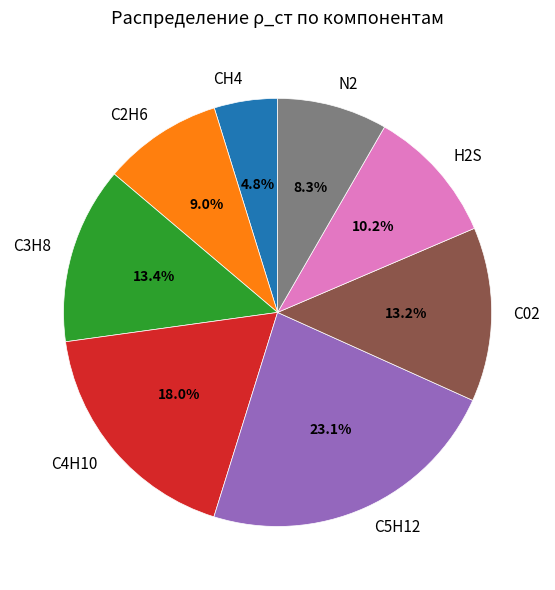

Which slice is the largest?

С5Н12